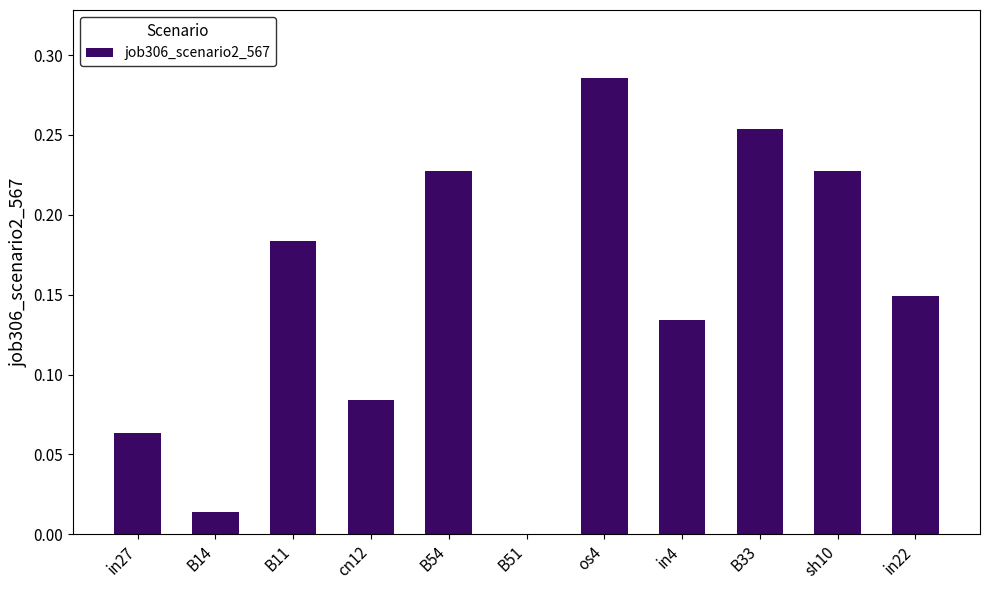

Which has a higher value, B54 or B33?

B33